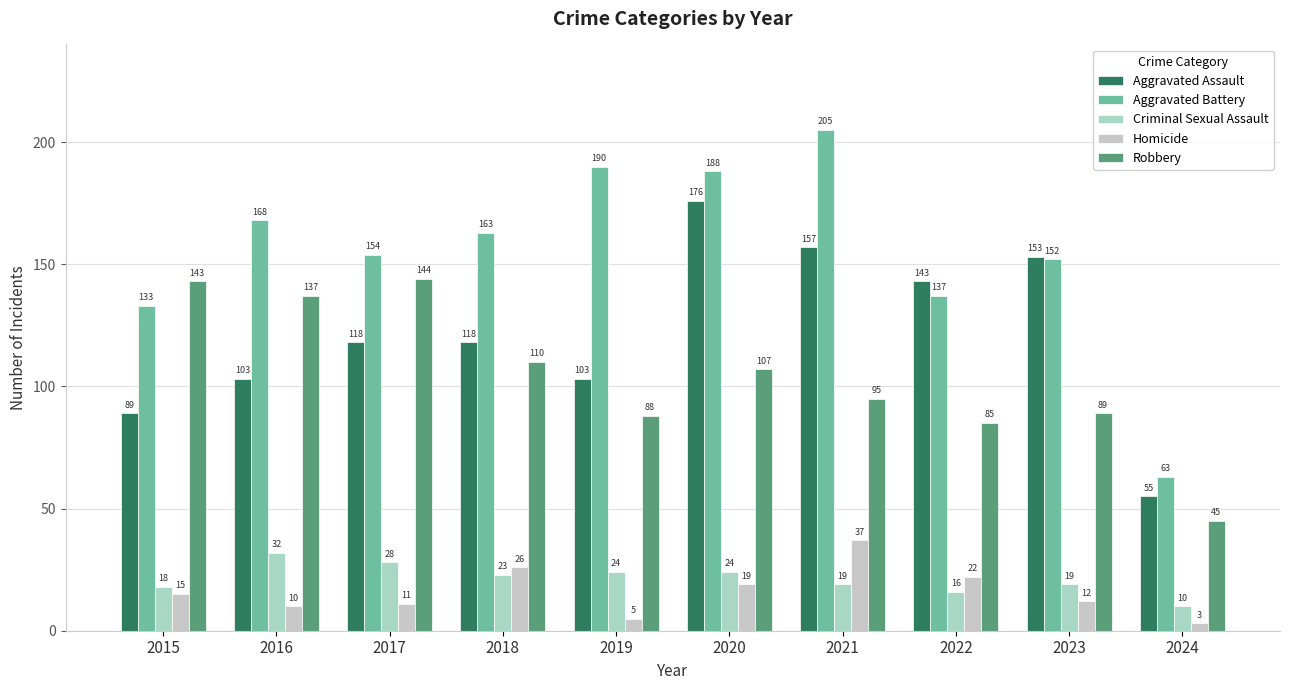

How many data points does each series have?

10